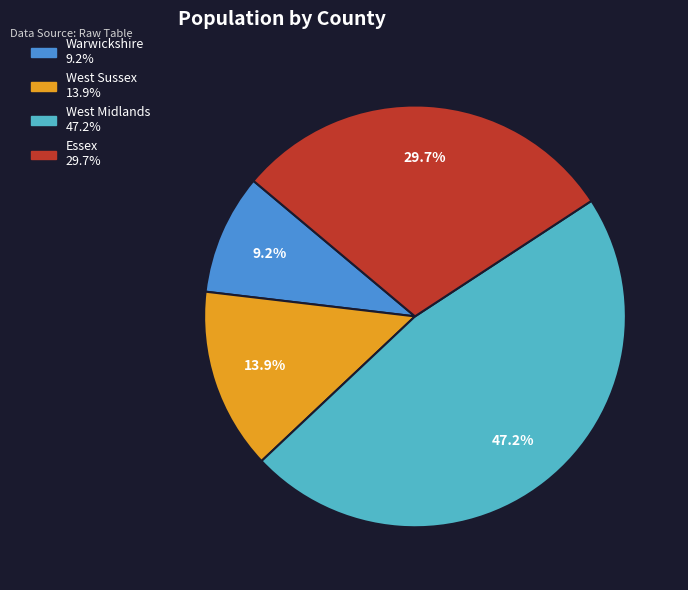

How much of the chart is everything except West Sussex?

86.1%